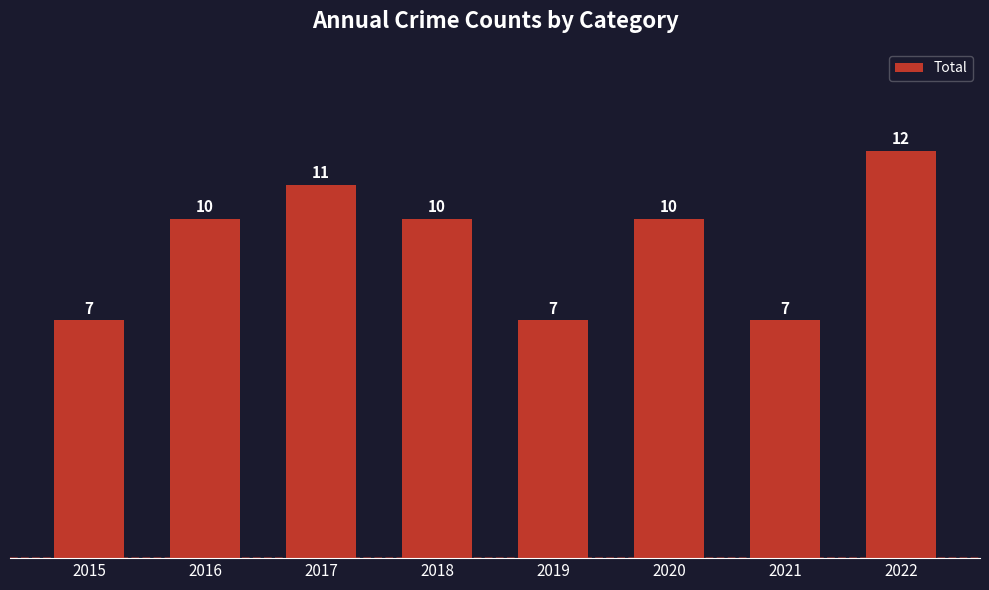

What is the change in value from 2017 to 2019?

-4